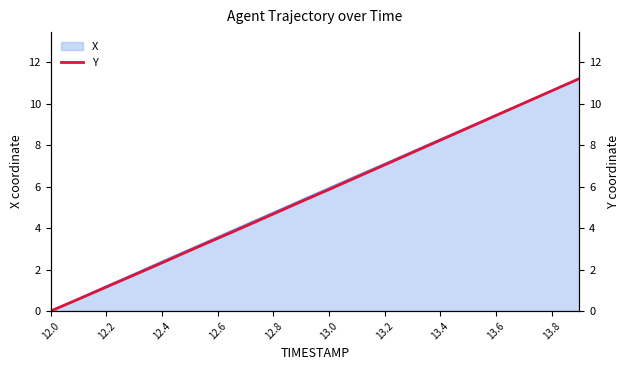

Reading left to right, what are all the values shown in this chart?

0.0	0.6	1.2	1.7	2.3	2.9	3.5	4.1	4.7	5.3	5.9	6.4	7.0	7.6	8.2	8.8	9.4	10.0	10.6	11.2